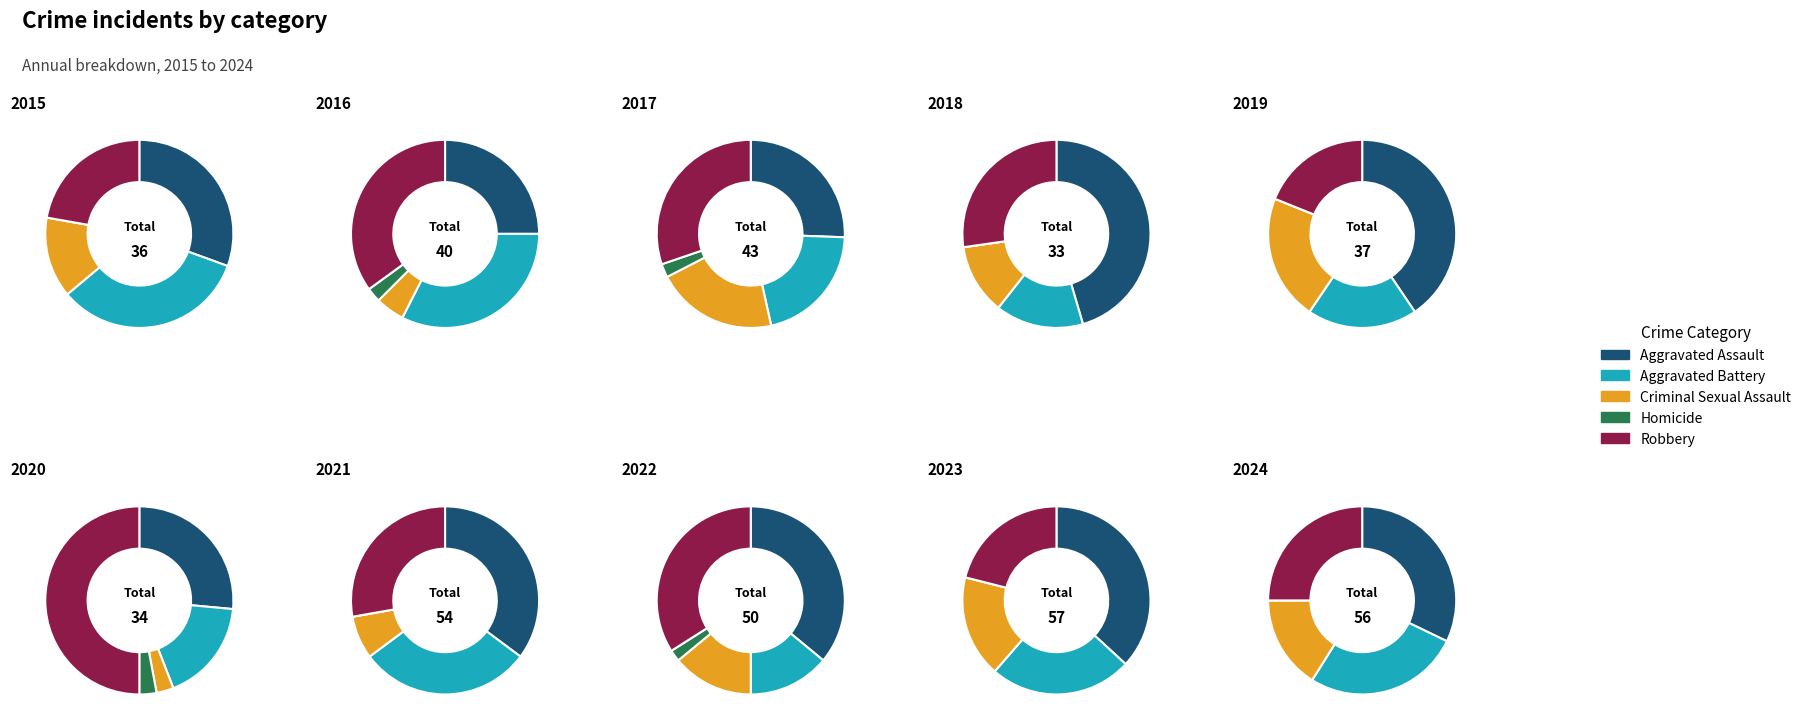

What percentage is NOT represented by 2?

92.5%